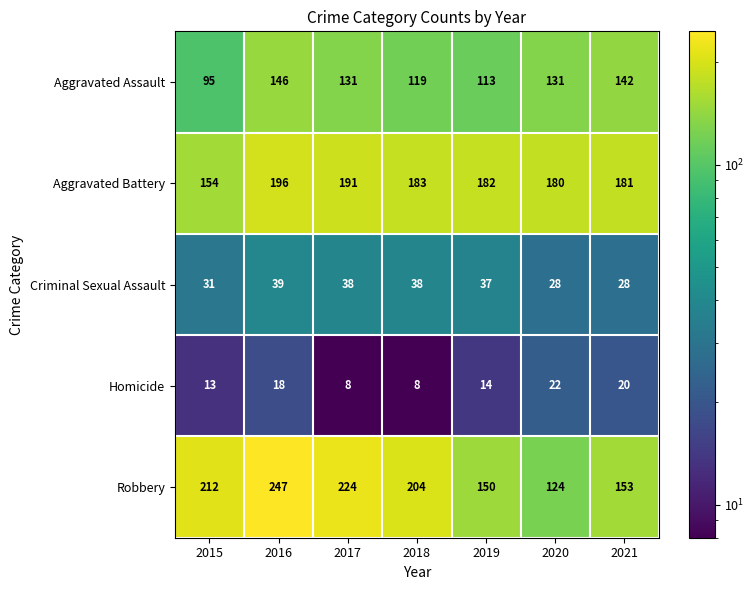

At which category is the sum across all series the highest?

2016